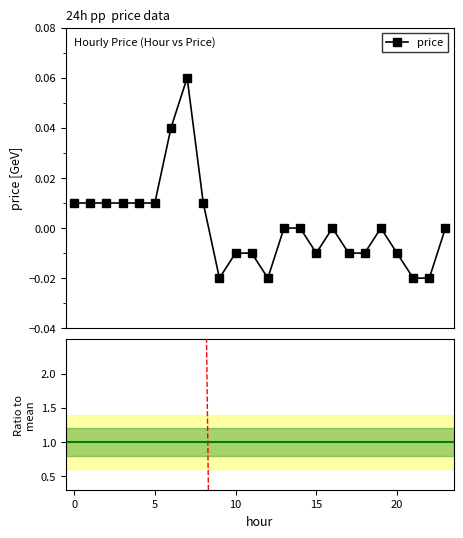

At which label does price reach its minimum?

9